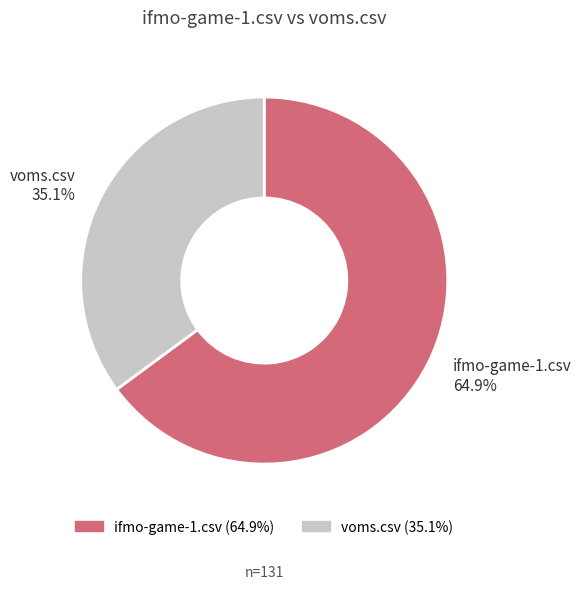

Is voms.csv the majority of the pie?

No